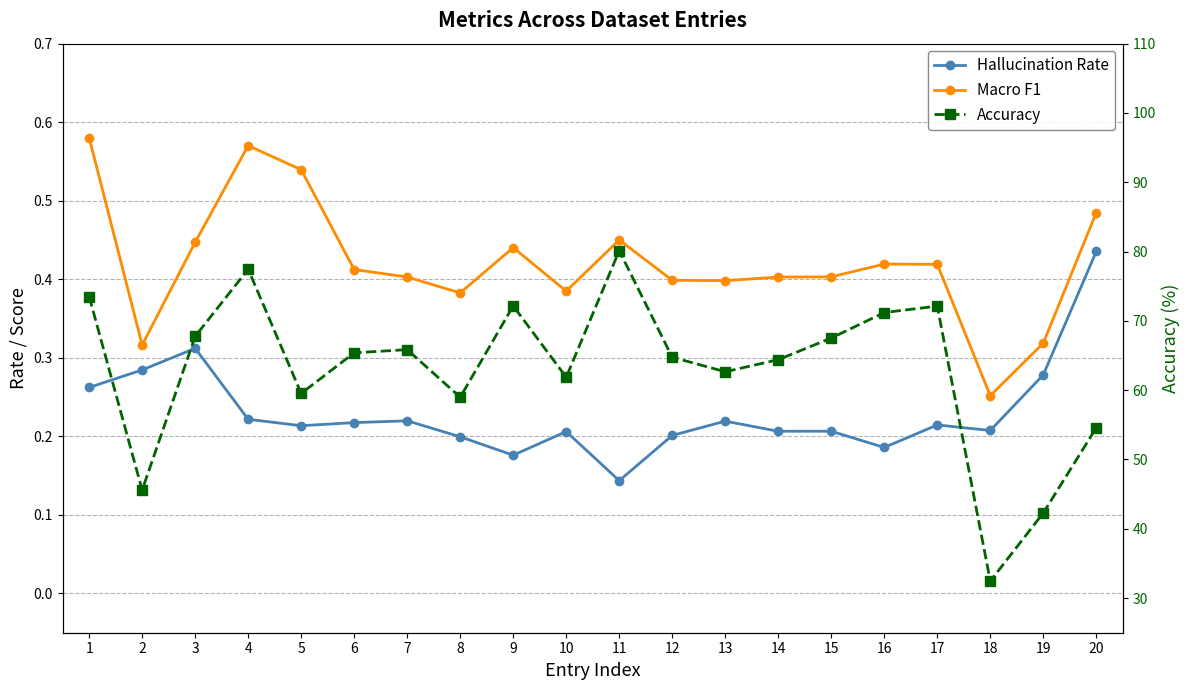

True or false: Accuracy and Macro F1 intersect in this chart.

False